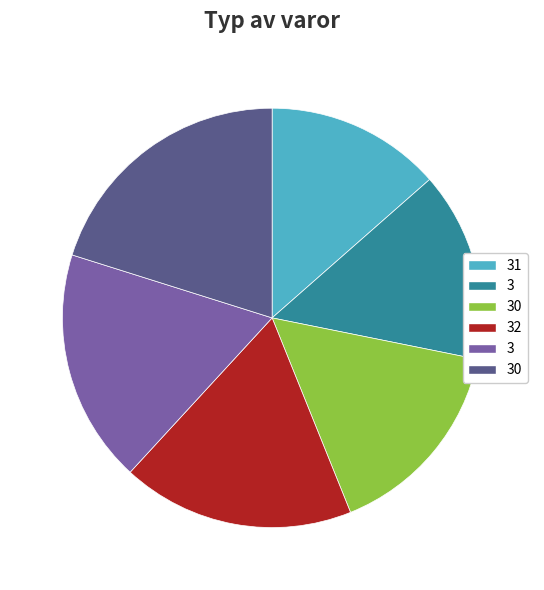

Does any single category account for the majority?

No